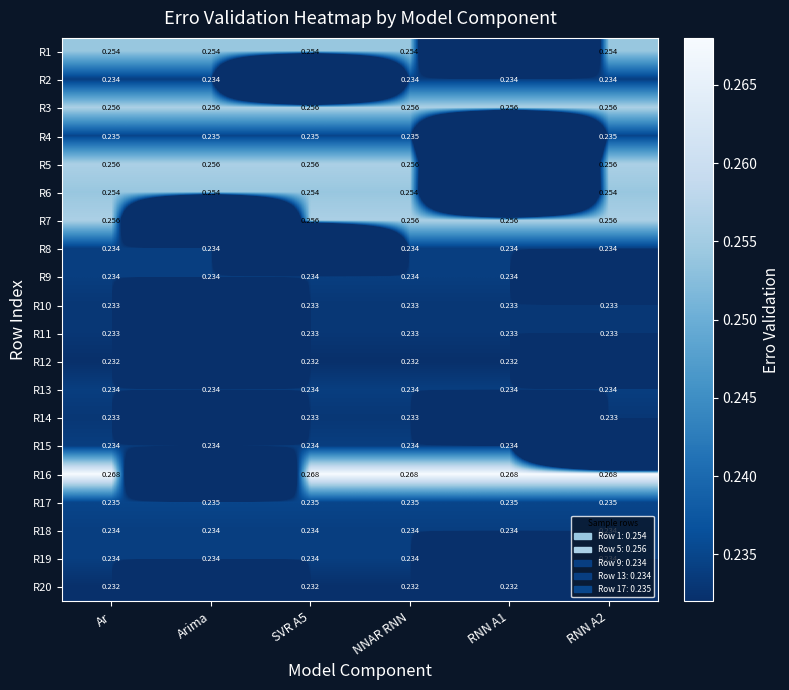

At which category does the chart reach its peak across all series?

Ar